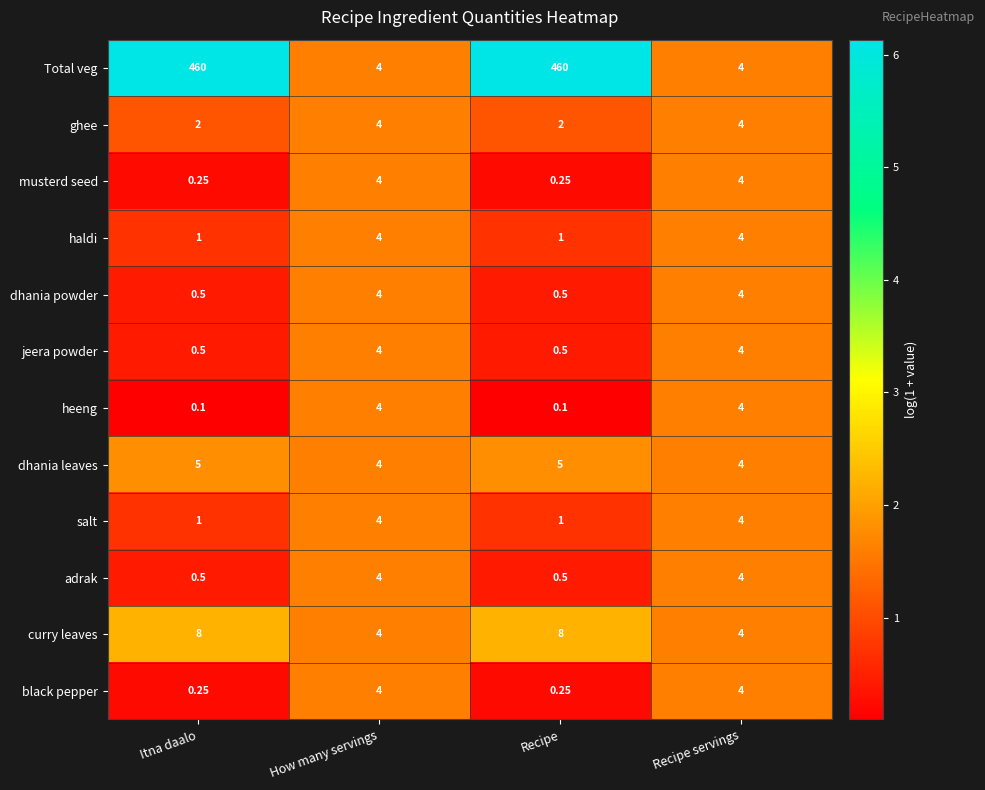

What is the smallest value displayed?

0.1